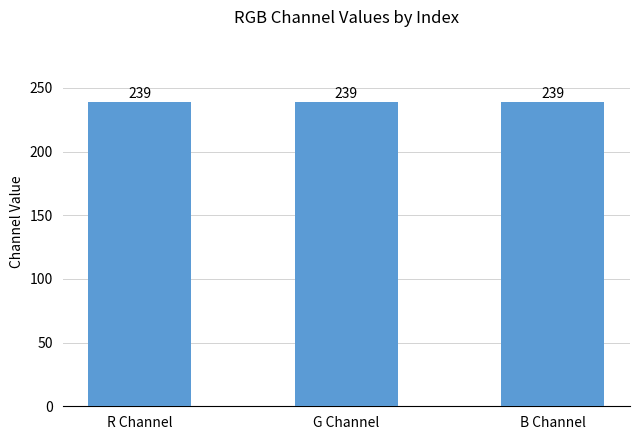

The chart shows a value of 374.3 at R Channel. True or false?

False